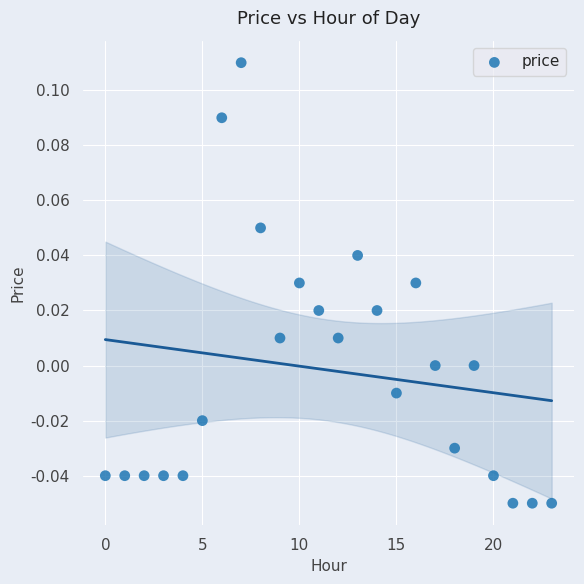

Count the number of points in this scatter plot.

24